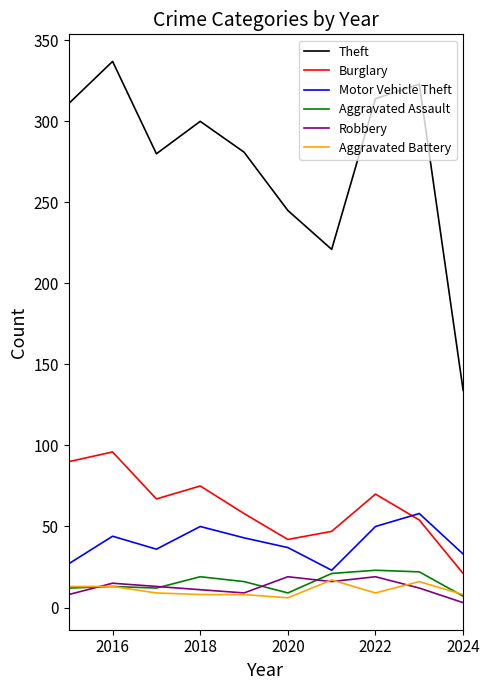

True or false: Motor Vehicle Theft and Theft cross at least once.

False